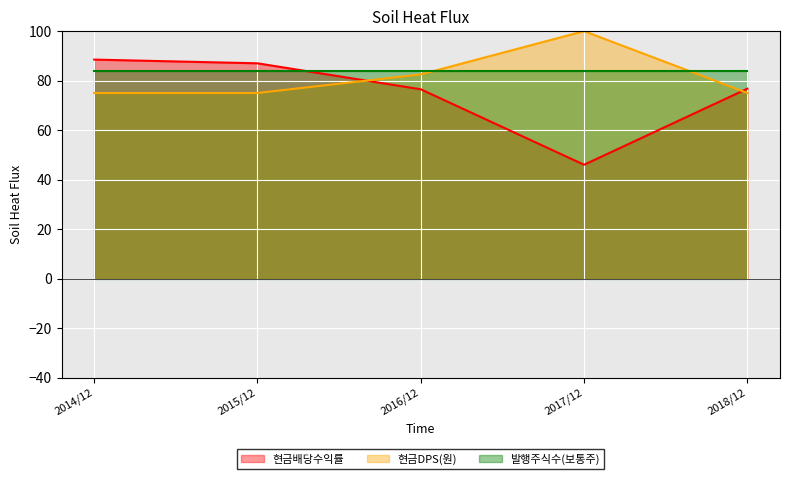

True or false: 현금DPS(원) and 현금배당수익률 cross at least once.

True